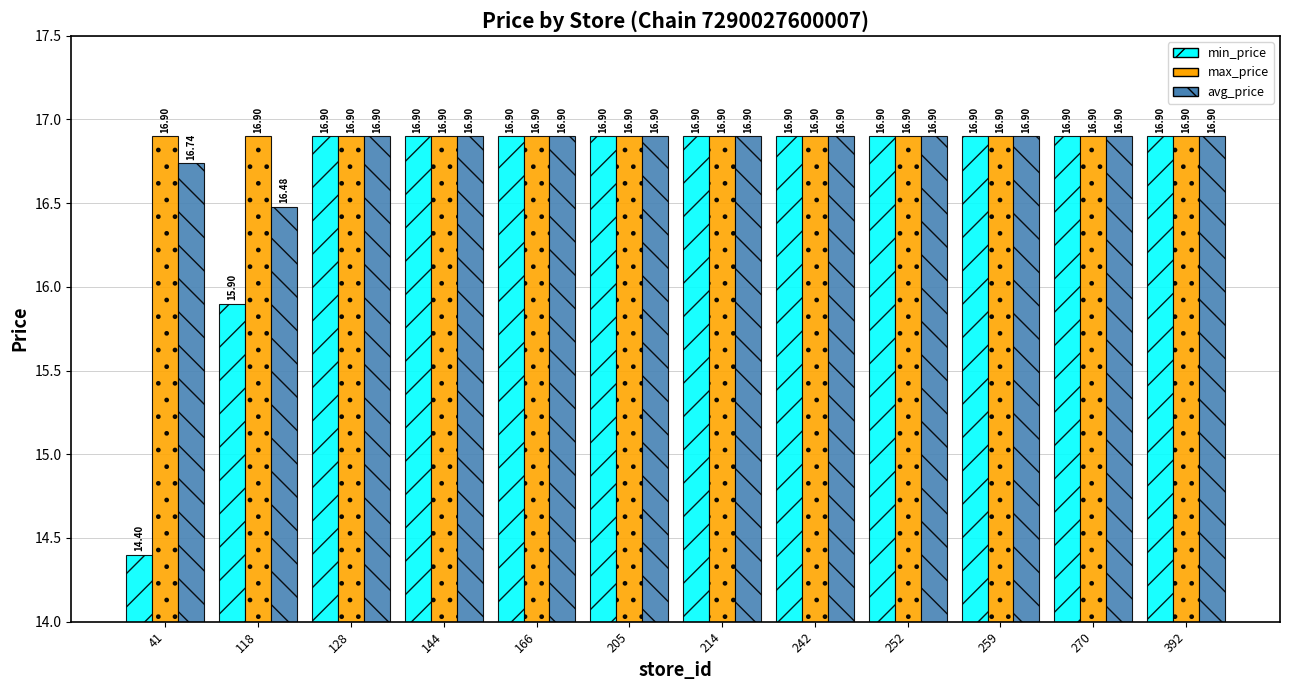

How many groups of bars are there?

12